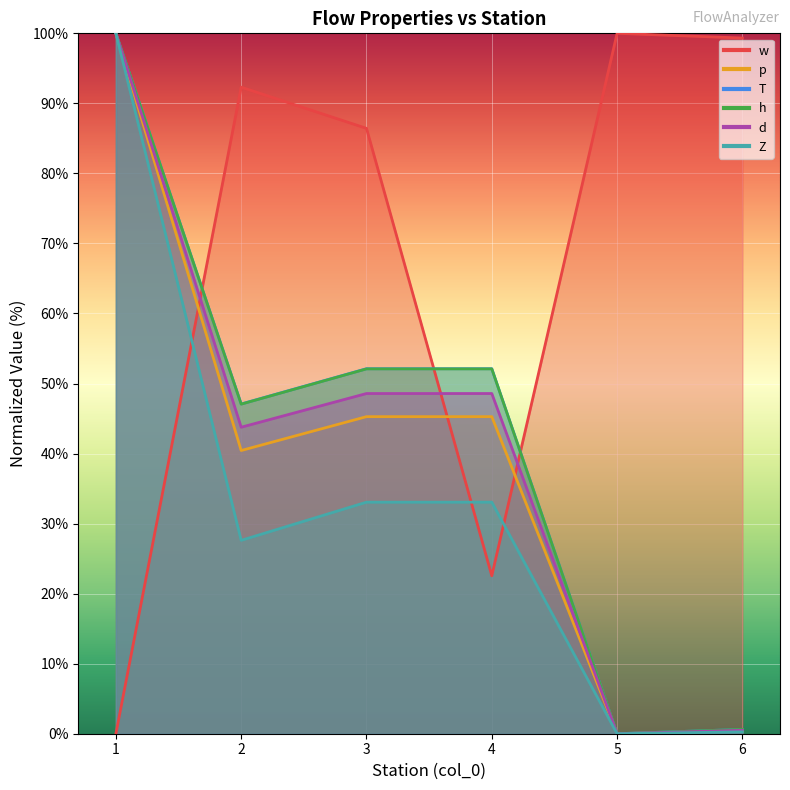

Where does the T series first go above 52?

1